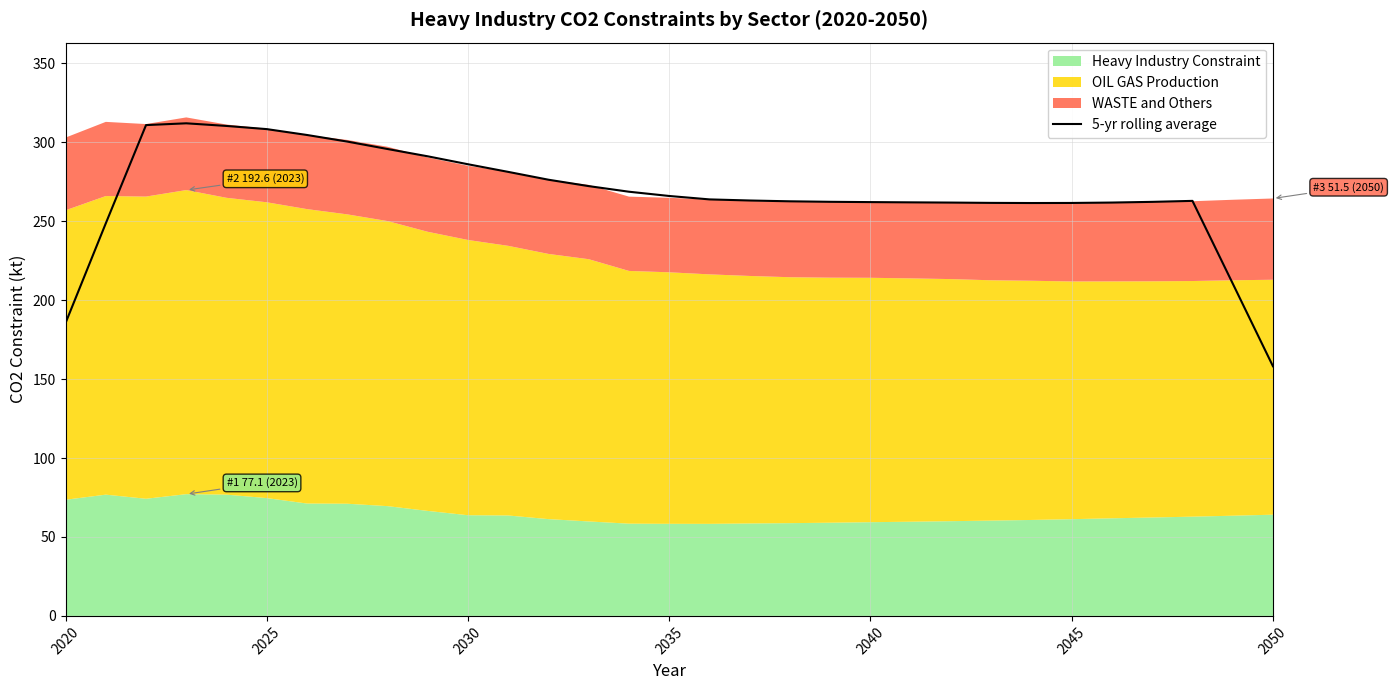

True or false: 5-yr rolling average has a value of 438.3 at 2035.

False